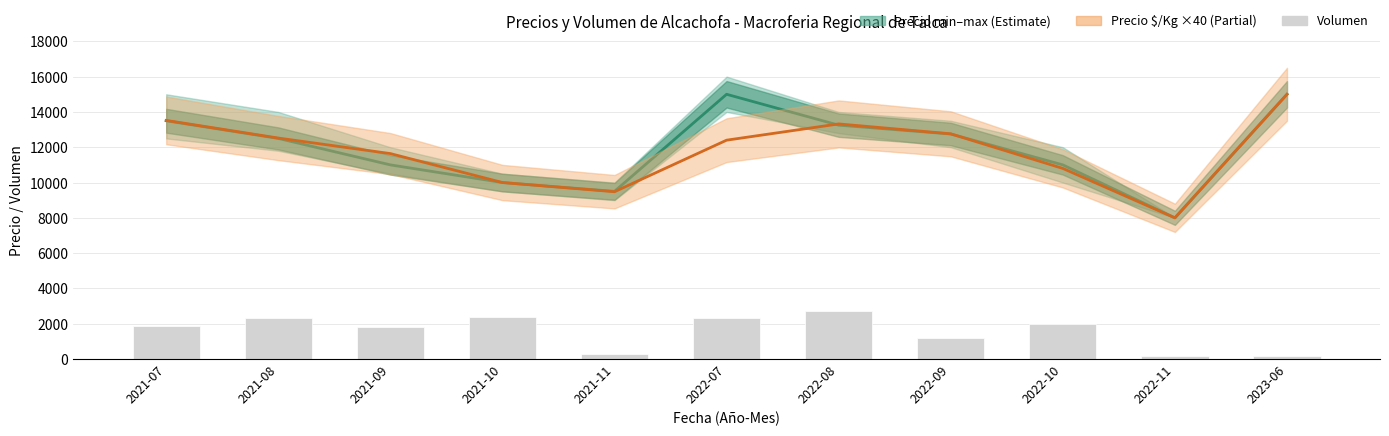

What is the total value across all series at 2021-07?

28920